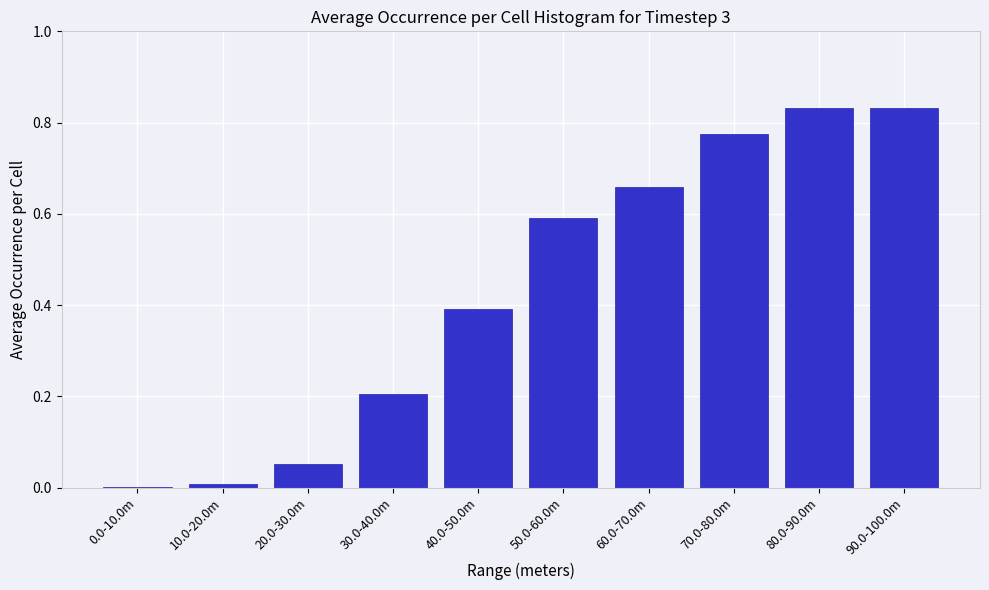

True or false: the data shows 1.5 at 90.0-100.0m.

False